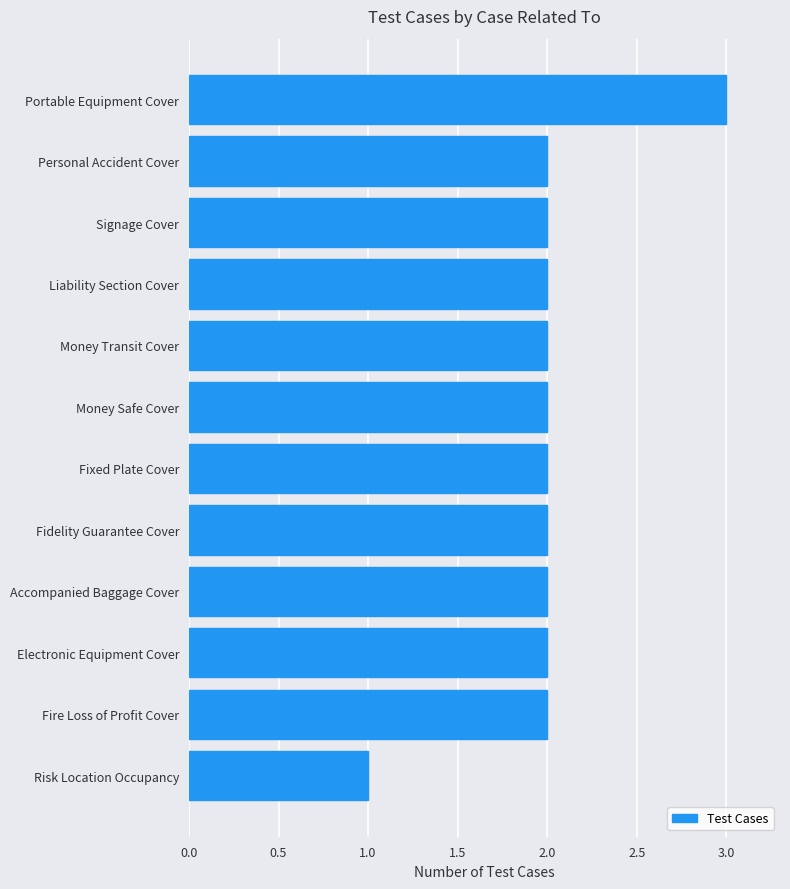

Read the value at Portable Equipment Cover.

3